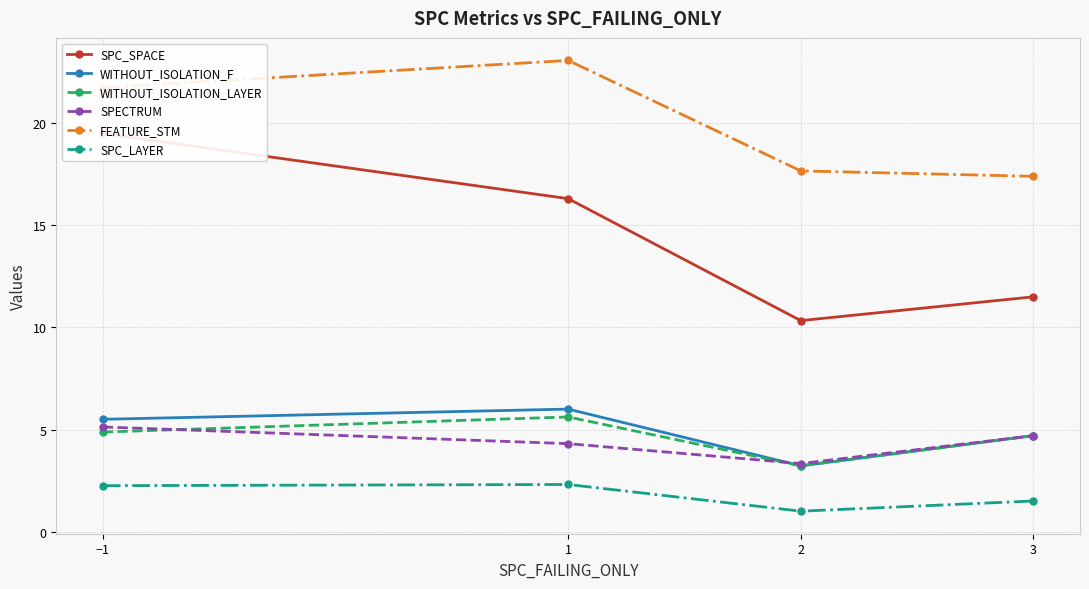

Is the value of WITHOUT_ISOLATION_LAYER at 3 greater than the value of WITHOUT_ISOLATION_F at −1?

No